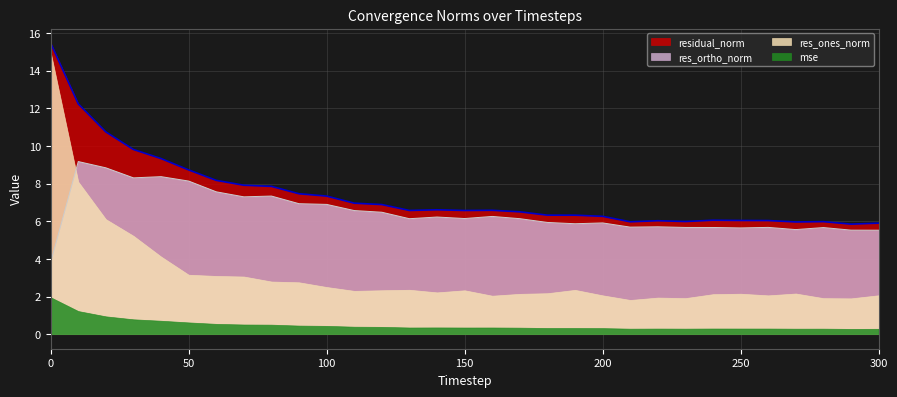

Is it true that mse equals 9.0 at 280?

False